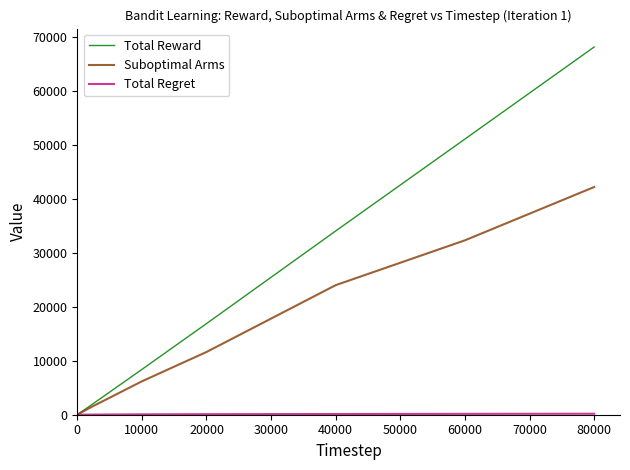

Does the chart have visible grid lines?

No